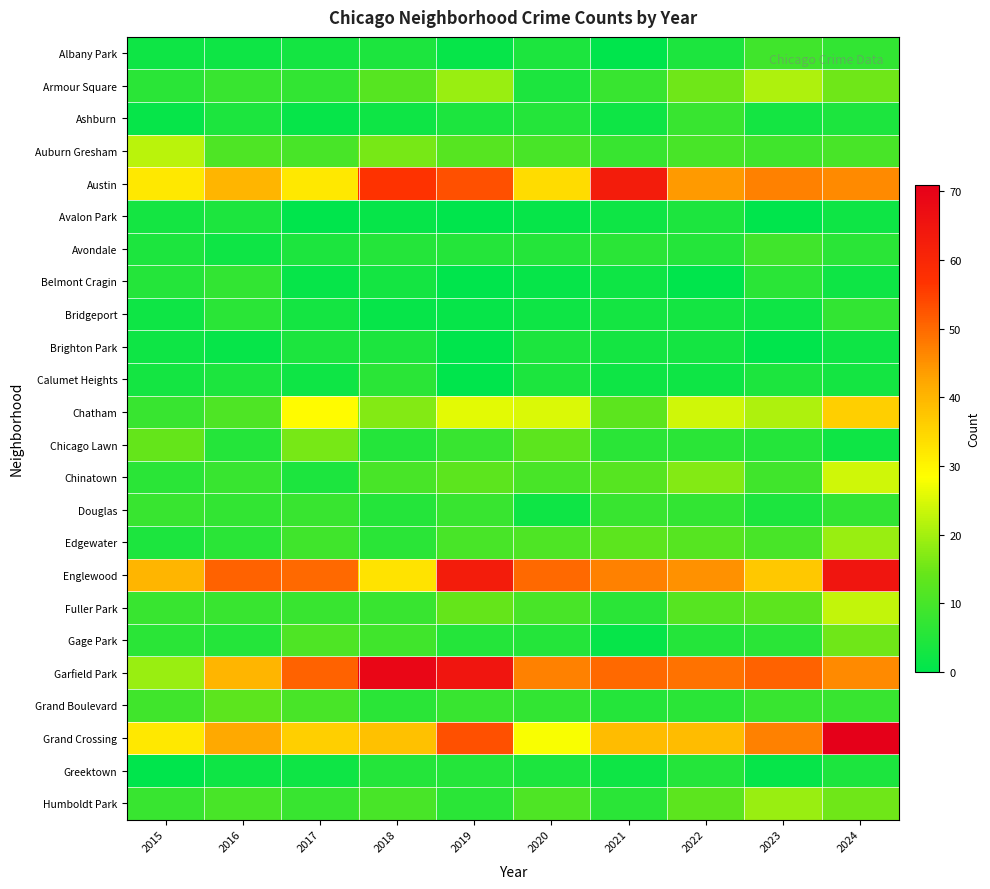

Reading left to right, transcribe all the data shown in this chart.

Albany Park: 2015=2	2016=2	2017=3	2018=4	2019=1	2020=4	2021=0	2022=4	2023=9	2024=7
Armour Square: 2015=6	2016=8	2017=7	2018=12	2019=19	2020=4	2021=8	2022=15	2023=21	2024=15
Ashburn: 2015=1	2016=4	2017=1	2018=2	2019=4	2020=5	2021=2	2022=8	2023=3	2024=4
Auburn Gresham: 2015=22	2016=11	2017=10	2018=16	2019=12	2020=10	2021=8	2022=10	2023=9	2024=10
Austin: 2015=32	2016=40	2017=32	2018=57	2019=53	2020=34	2021=63	2022=44	2023=47	2024=46
Avalon Park: 2015=3	2016=4	2017=0	2018=1	2019=0	2020=1	2021=2	2022=4	2023=0	2024=2
Avondale: 2015=4	2016=2	2017=4	2018=5	2019=5	2020=5	2021=6	2022=5	2023=9	2024=6
Belmont Cragin: 2015=5	2016=7	2017=1	2018=3	2019=0	2020=1	2021=2	2022=0	2023=6	2024=2
Bridgeport: 2015=2	2016=6	2017=3	2018=1	2019=1	2020=2	2021=3	2022=3	2023=2	2024=7
Brighton Park: 2015=2	2016=1	2017=4	2018=4	2019=0	2020=4	2021=3	2022=3	2023=0	2024=2
Calumet Heights: 2015=3	2016=4	2017=2	2018=6	2019=0	2020=4	2021=2	2022=2	2023=4	2024=3
Chatham: 2015=8	2016=11	2017=29	2018=17	2019=26	2020=25	2021=13	2022=24	2023=21	2024=36
Chicago Lawn: 2015=14	2016=5	2017=16	2018=5	2019=8	2020=13	2021=6	2022=6	2023=5	2024=2
Chinatown: 2015=6	2016=8	2017=4	2018=10	2019=13	2020=10	2021=12	2022=17	2023=9	2024=24
Douglas: 2015=8	2016=7	2017=8	2018=5	2019=8	2020=2	2021=8	2022=7	2023=4	2024=7
Edgewater: 2015=4	2016=6	2017=9	2018=6	2019=10	2020=11	2021=13	2022=12	2023=10	2024=19
Englewood: 2015=40	2016=51	2017=50	2018=33	2019=63	2020=50	2021=47	2022=45	2023=37	2024=65
Fuller Park: 2015=8	2016=8	2017=8	2018=8	2019=14	2020=10	2021=6	2022=12	2023=13	2024=23
Gage Park: 2015=6	2016=5	2017=11	2018=9	2019=5	2020=5	2021=1	2022=5	2023=6	2024=15
Garfield Park: 2015=19	2016=40	2017=51	2018=69	2019=65	2020=47	2021=50	2022=49	2023=51	2024=46
Grand Boulevard: 2015=9	2016=13	2017=10	2018=6	2019=8	2020=7	2021=5	2022=6	2023=8	2024=8
Grand Crossing: 2015=32	2016=42	2017=36	2018=38	2019=53	2020=28	2021=39	2022=39	2023=47	2024=71
Greektown: 2015=0	2016=2	2017=2	2018=5	2019=5	2020=4	2021=2	2022=5	2023=1	2024=4
Humboldt Park: 2015=8	2016=10	2017=8	2018=10	2019=6	2020=11	2021=6	2022=13	2023=19	2024=15